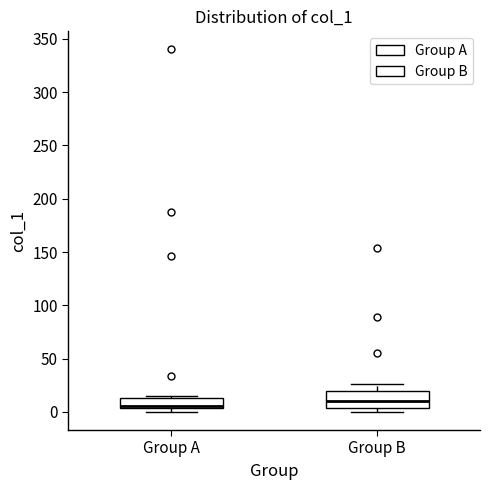

Comparing the boxes themselves (not the whiskers), which one is the tallest?

Group B